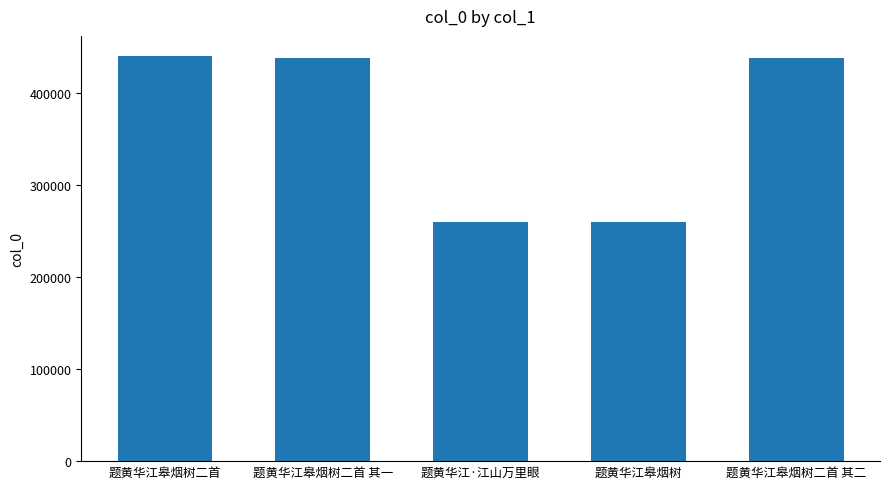

What value does the data have at 题黄华江皋烟树二首 其一, to the nearest 100?

437800